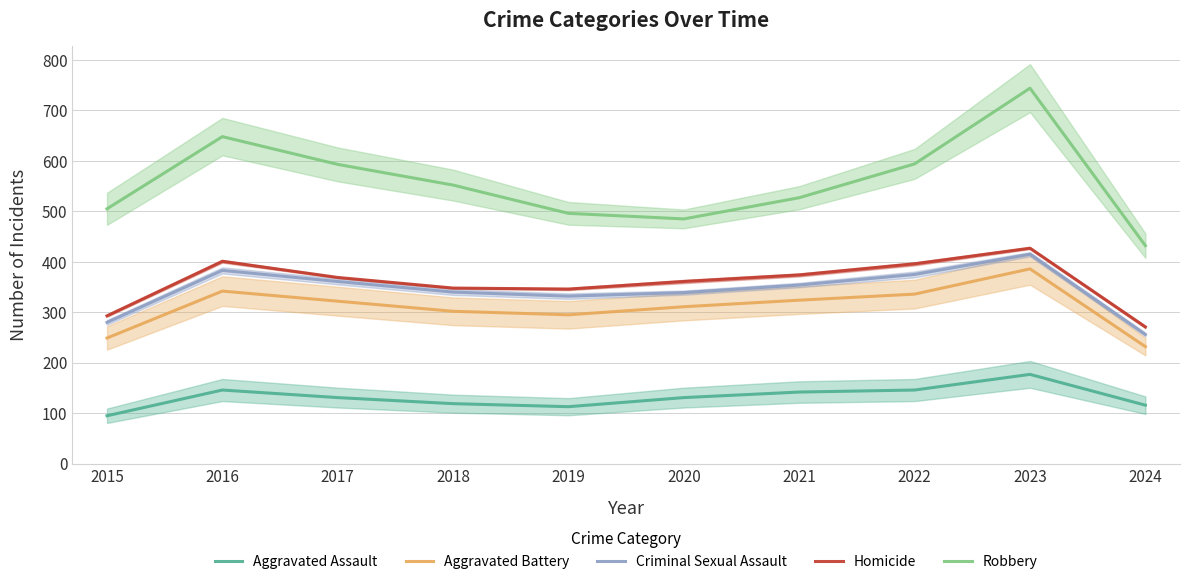

Reading right to left, list all the values displayed in this chart.

Aggravated Assault: 2024=116	2023=177	2022=146	2021=142	2020=131	2019=113	2018=119	2017=131	2016=146	2015=95
Aggravated Battery: 2024=232	2023=386	2022=336	2021=324	2020=311	2019=295	2018=302	2017=322	2016=342	2015=249
Criminal Sexual Assault: 2024=256	2023=415	2022=375	2021=354	2020=339	2019=332	2018=340	2017=361	2016=383	2015=280
Homicide: 2024=271	2023=427	2022=396	2021=374	2020=361	2019=346	2018=348	2017=369	2016=401	2015=293
Robbery: 2024=432	2023=744	2022=594	2021=527	2020=485	2019=496	2018=552	2017=593	2016=648	2015=505